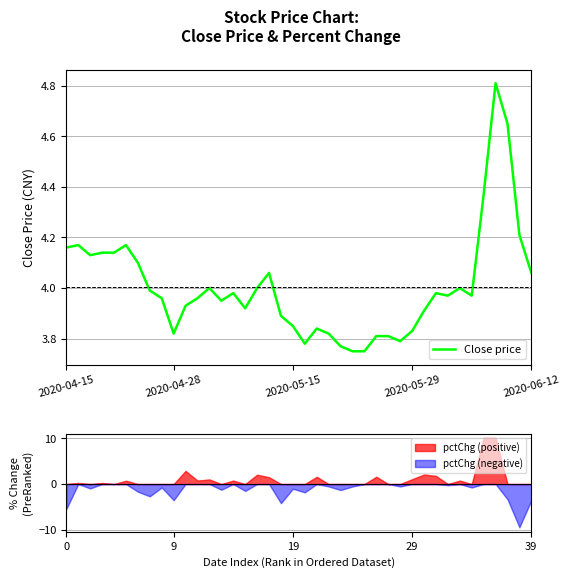

Between 18 and 15, which is larger?

15